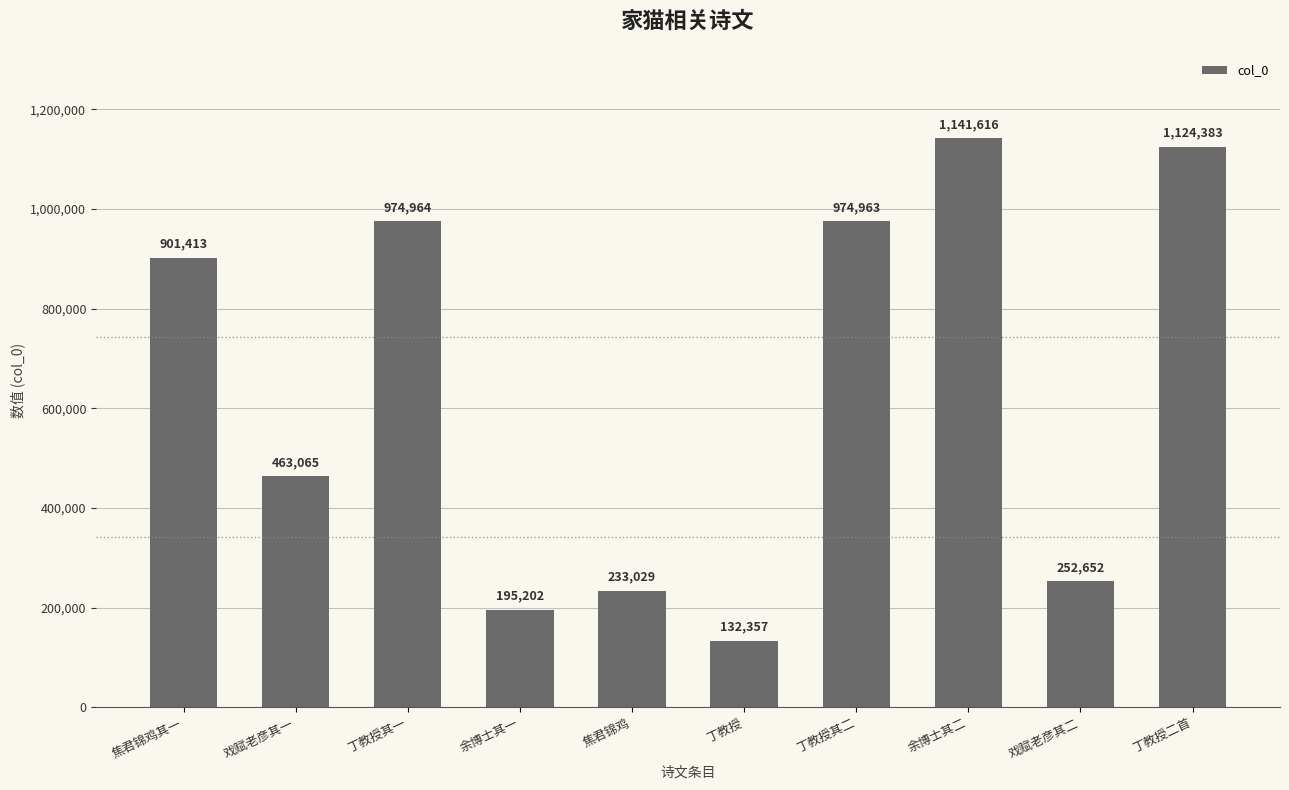

Are the bars horizontal?

No